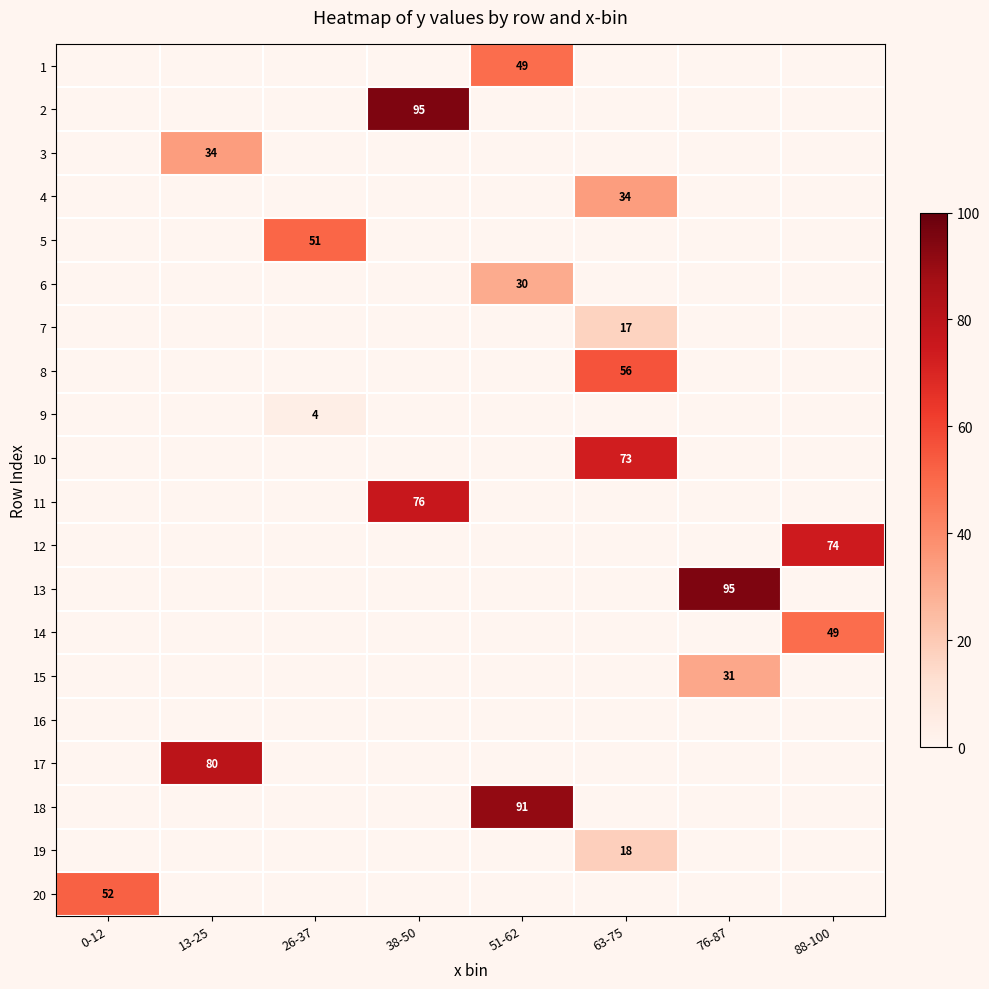

True or false: 15 has a value of -10 at 88-100.

False